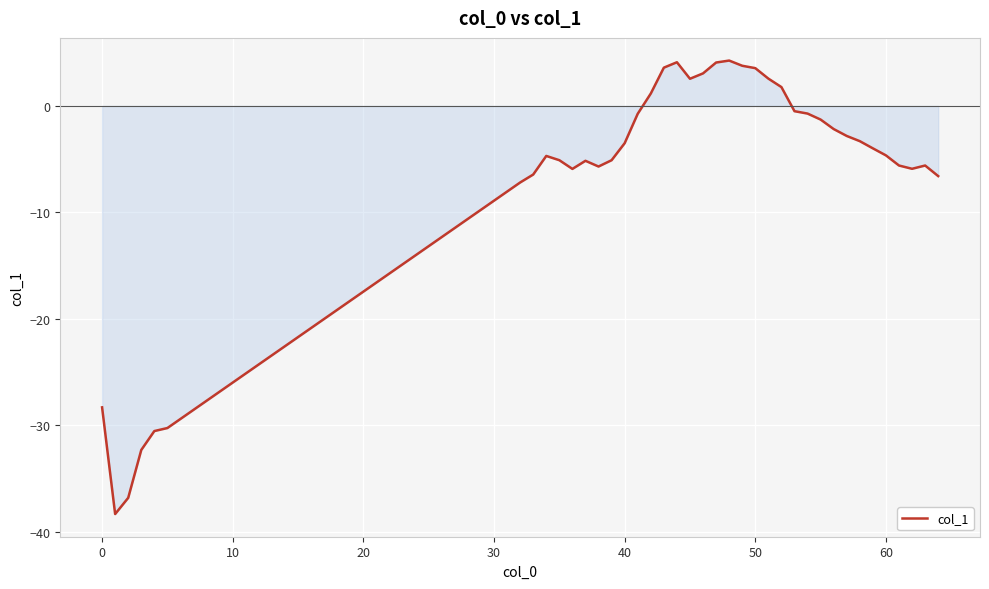

What is the smallest value displayed?

-38.3